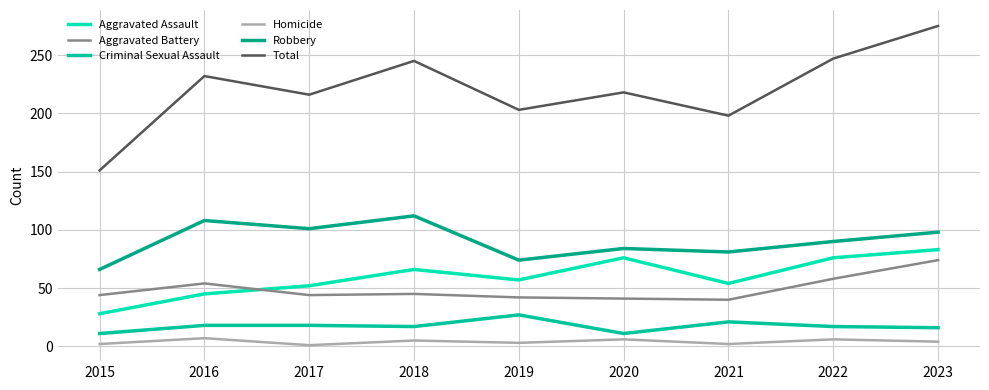

True or false: Homicide and Robbery intersect in this chart.

False